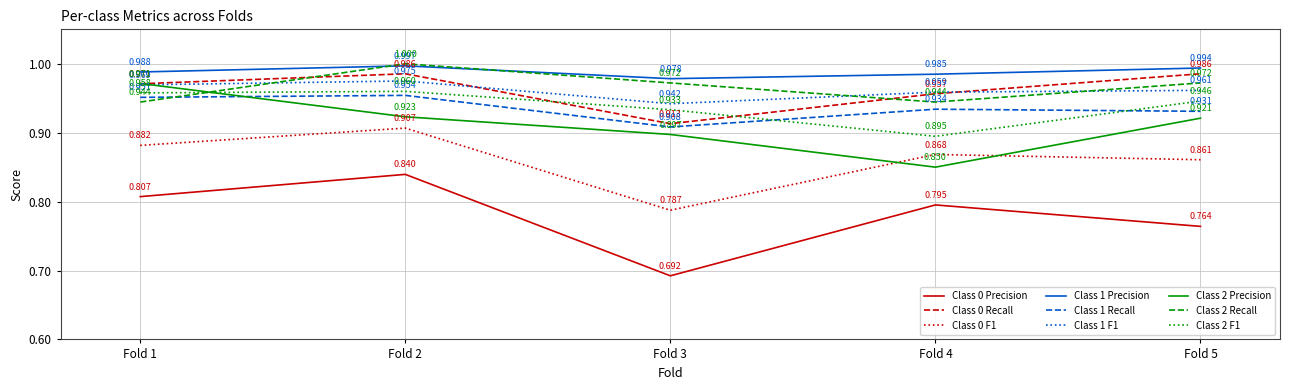

True or false: Class 0 Precision and Class 0 Recall intersect in this chart.

False